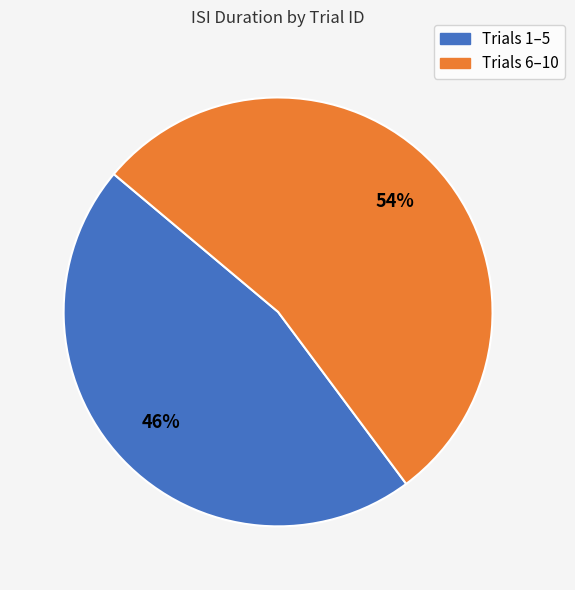

To the nearest percent, what is the average slice percentage?

50%